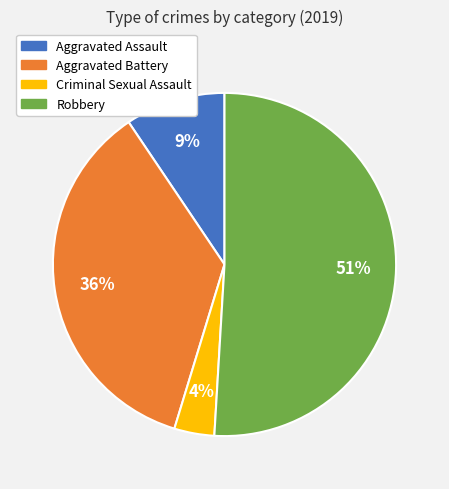

Does Aggravated Assault represent more than half of the total?

No